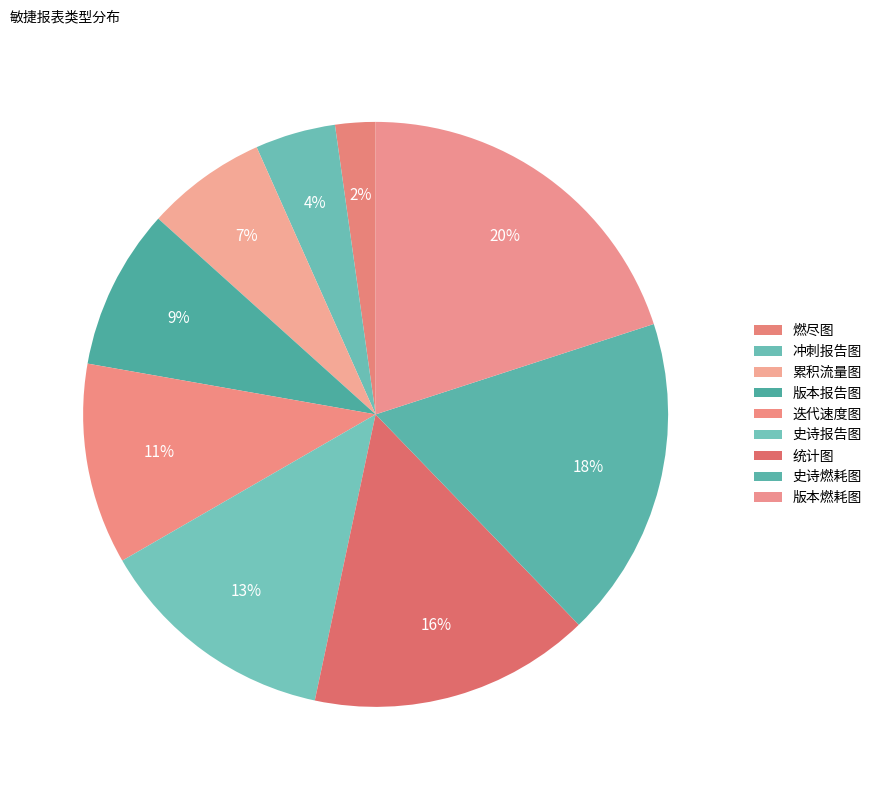

How many slices are in this pie chart?

9